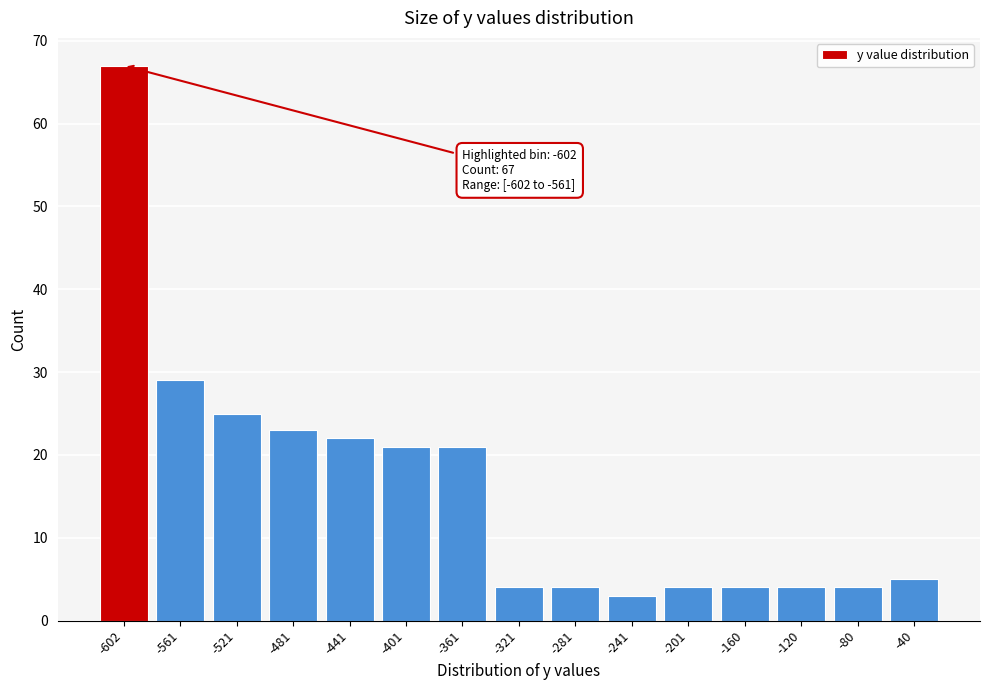

Reading left to right, what are all the values shown in this chart?

67	29	25	23	22	21	21	4	4	3	4	4	4	4	5